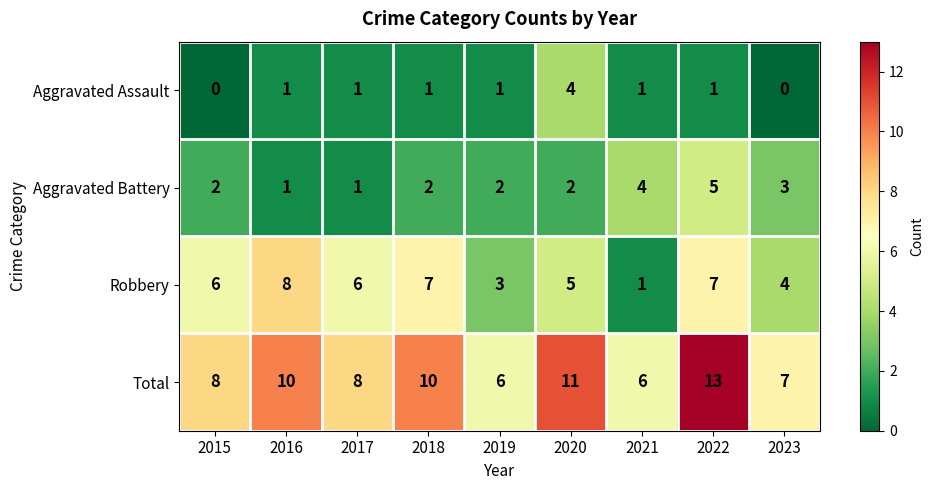

At which category is the sum across all series the highest?

2022